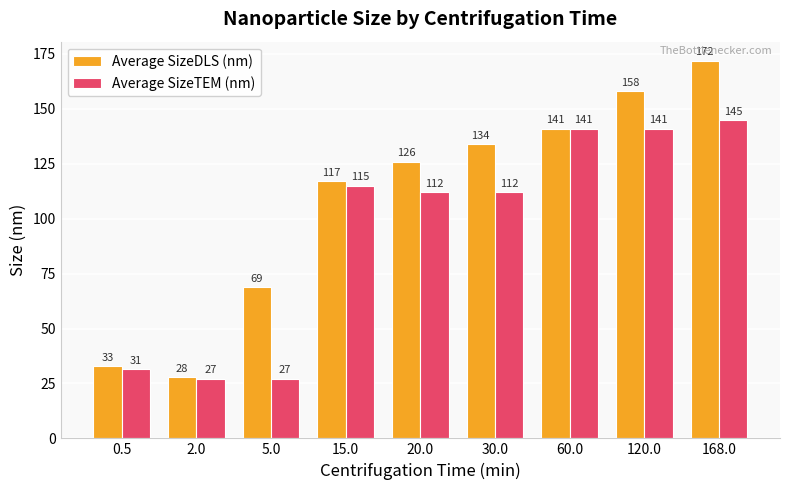

The value of Average SizeTEM (nm) at 0.5 is 31.4. True or false?

True